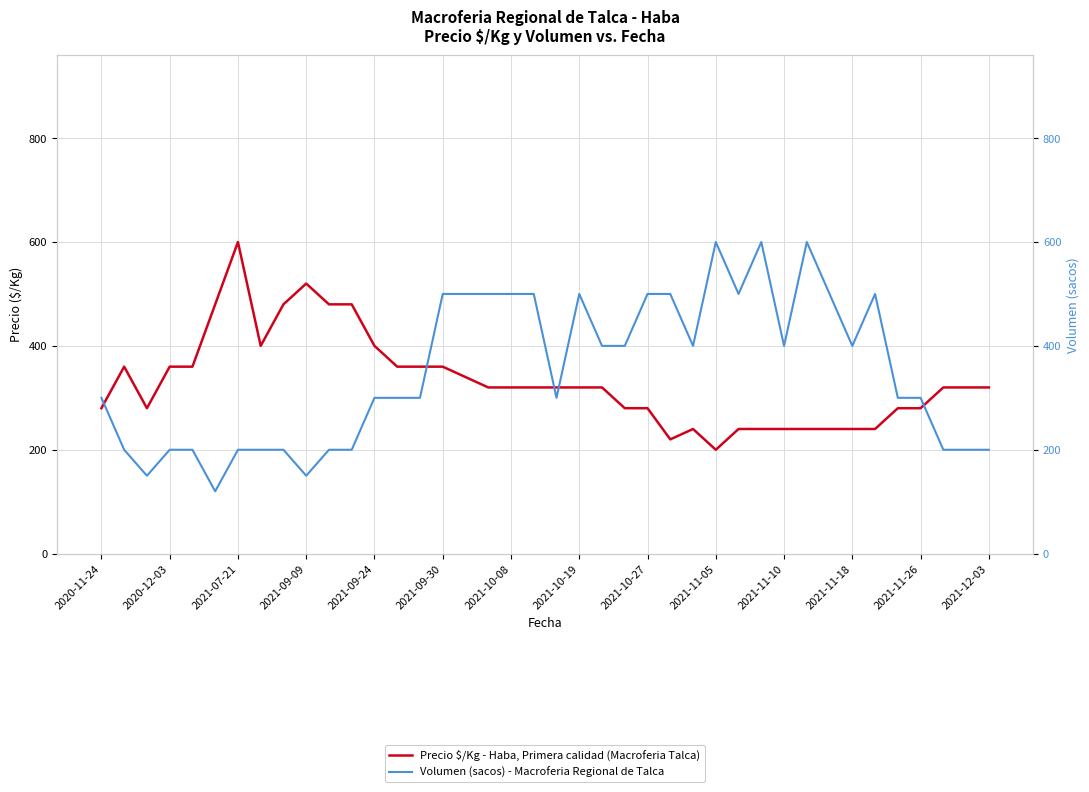

True or false: Precio $/Kg - Haba, Primera calidad (Macroferia Talca) has more than 2 interior local peaks.

True